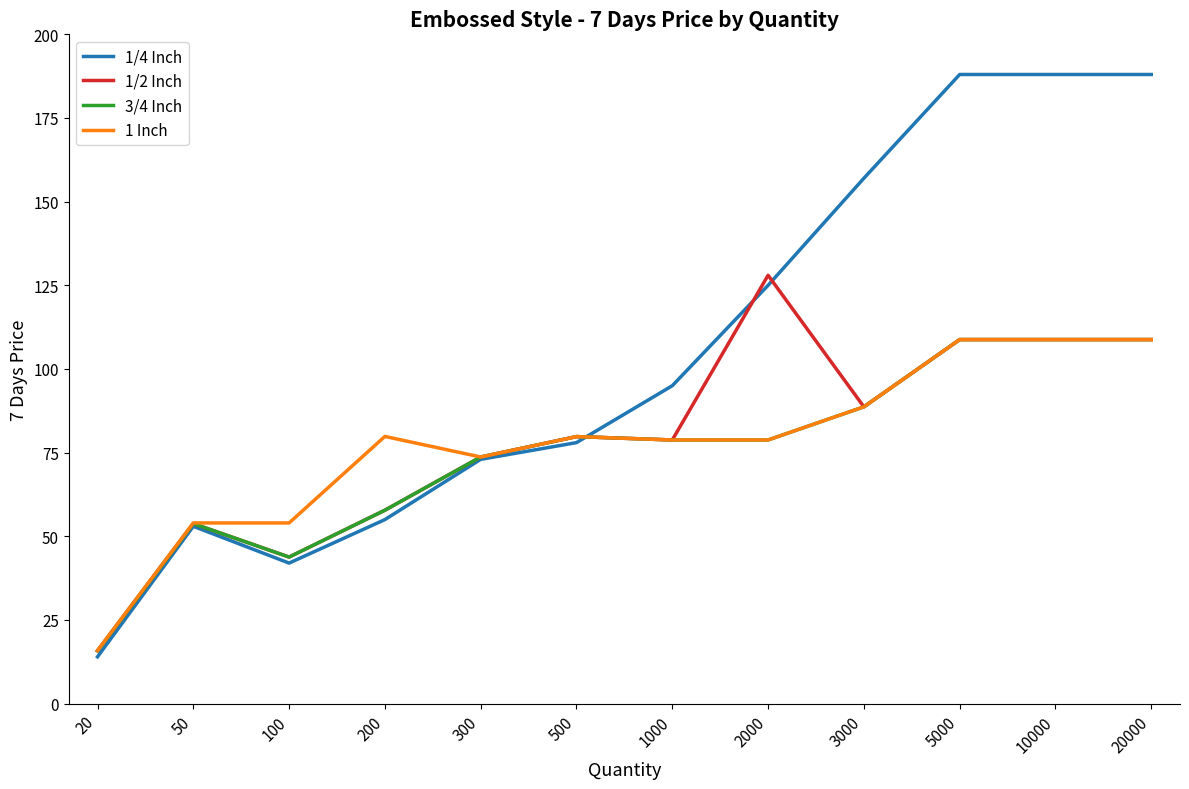

Which series has the largest range (max minus min)?

1/4 Inch